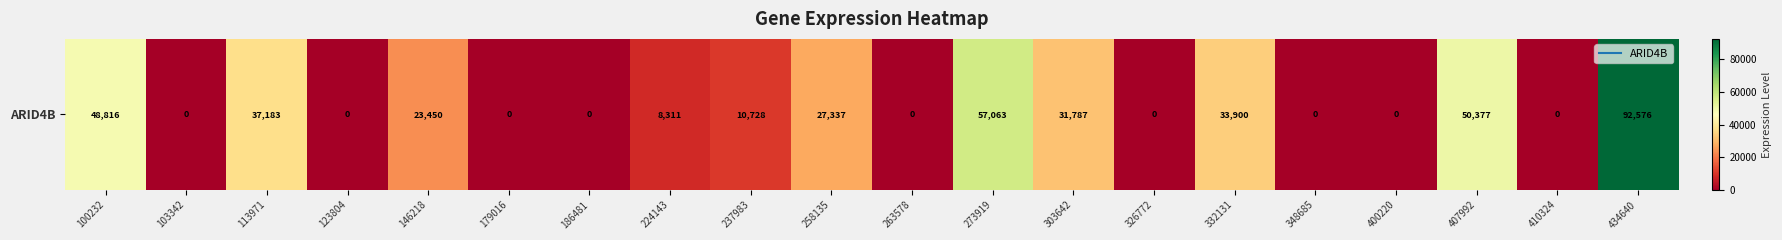

Count the number of data series in this chart.

1